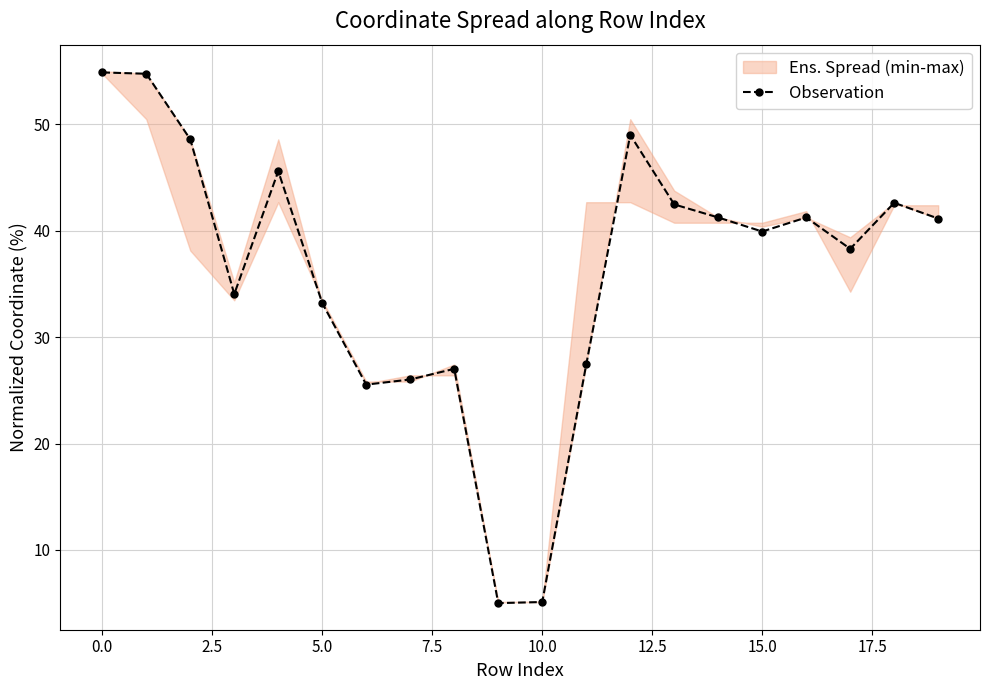

What is the highest value of the Observation series?

54.9